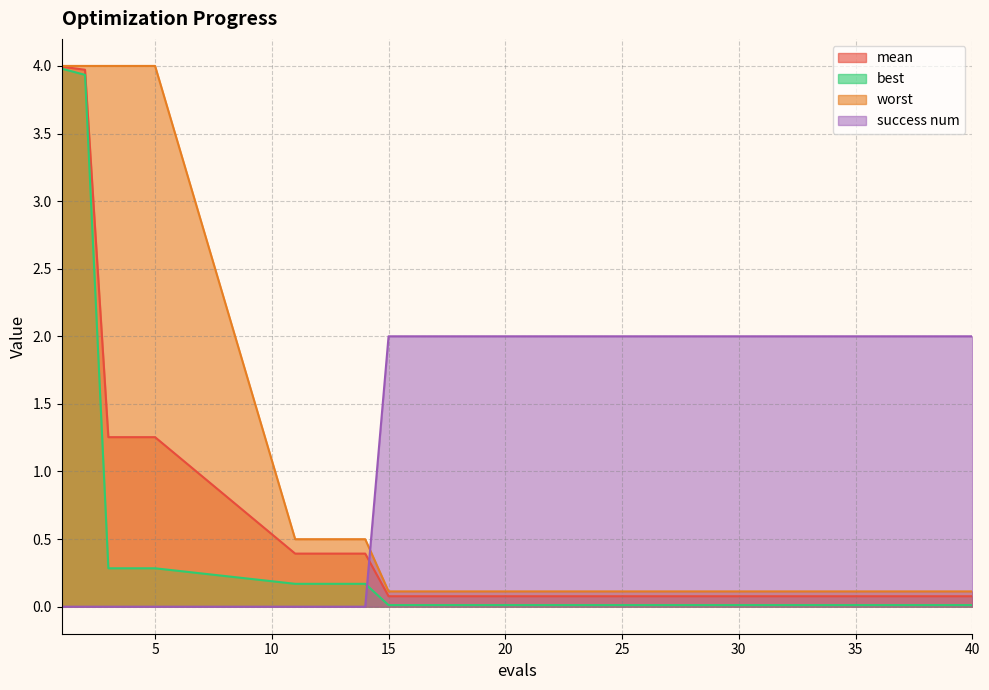

Which series has the widest spread of values?

best